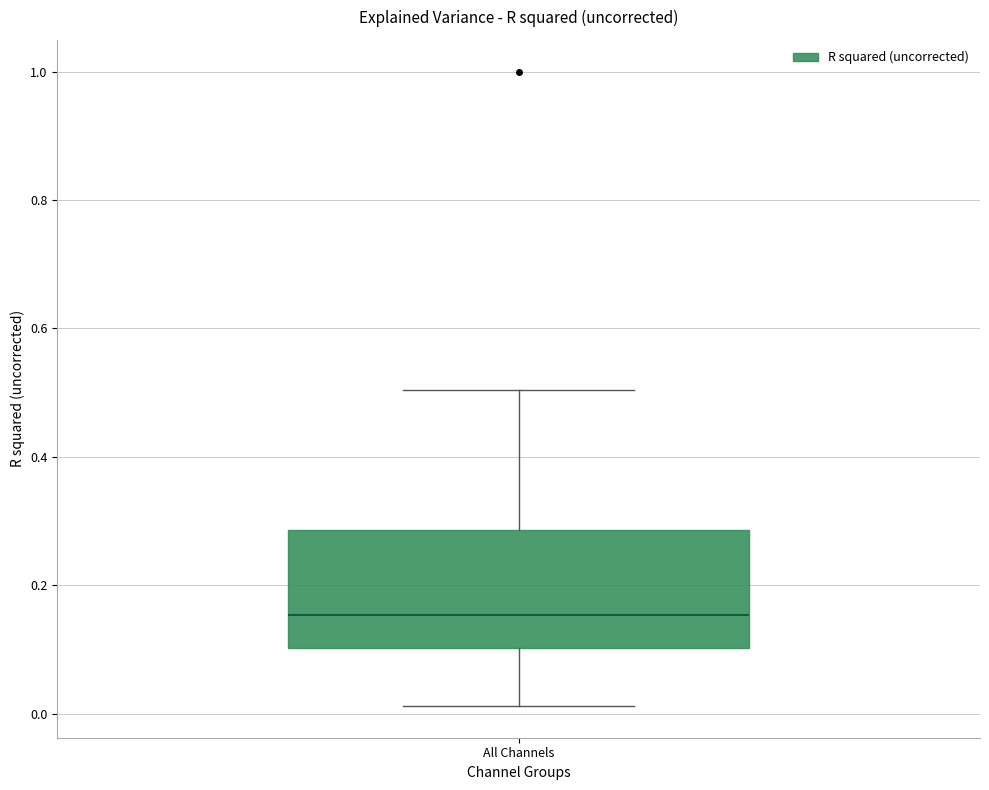

Read this box plot against the y-axis: the position of the median line, the range covered by the box, and the ends of both whiskers. The values are not printed on the chart, so give them approximately, as read against the axis.

median 0.16, box 0.10 to 0.28, whiskers 0.02 to 0.50